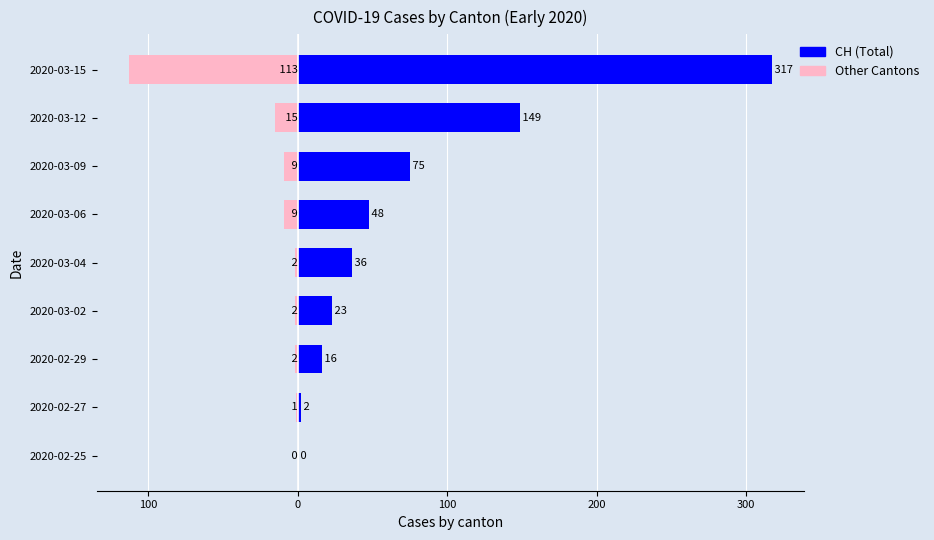

Which series has the largest total across all categories?

CH (Total)